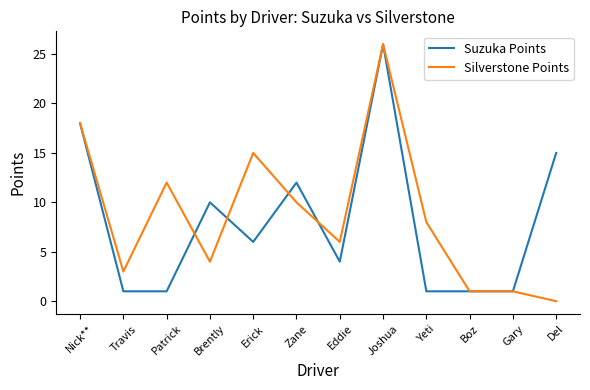

How many lines are shown in the chart?

2